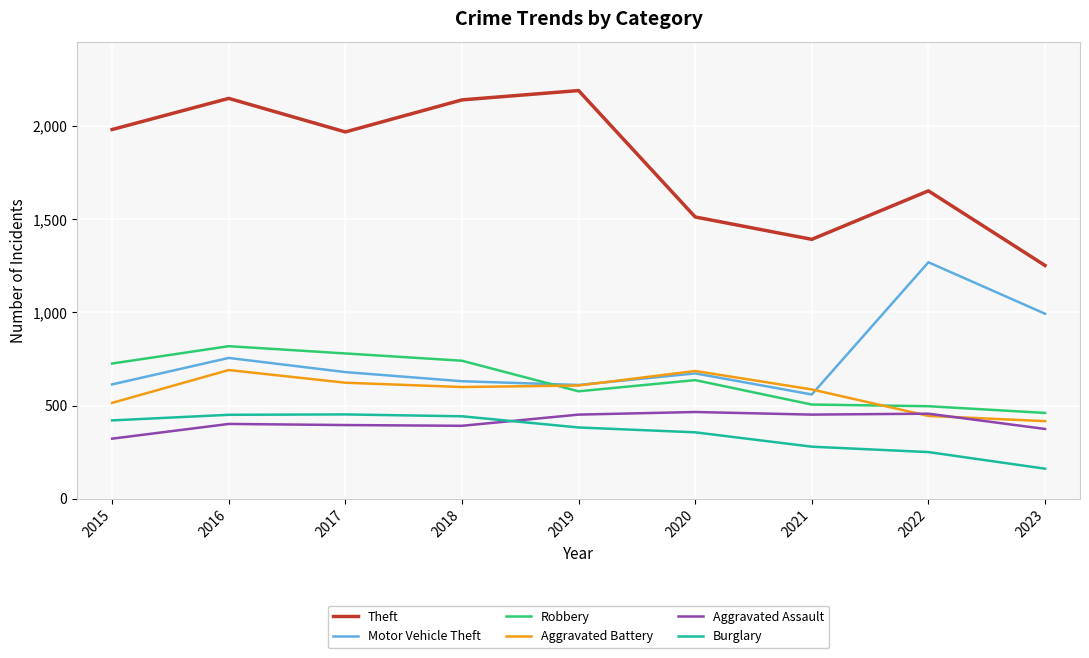

Which label corresponds to the largest value in the chart?

2019